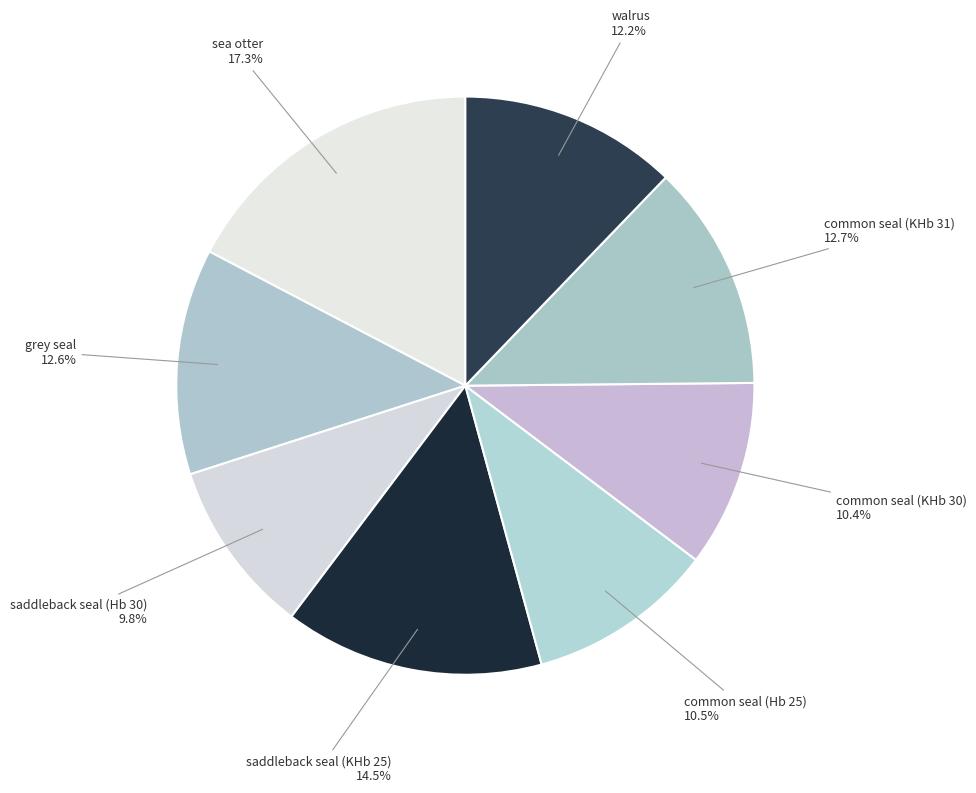

Is there a majority slice in this chart?

No